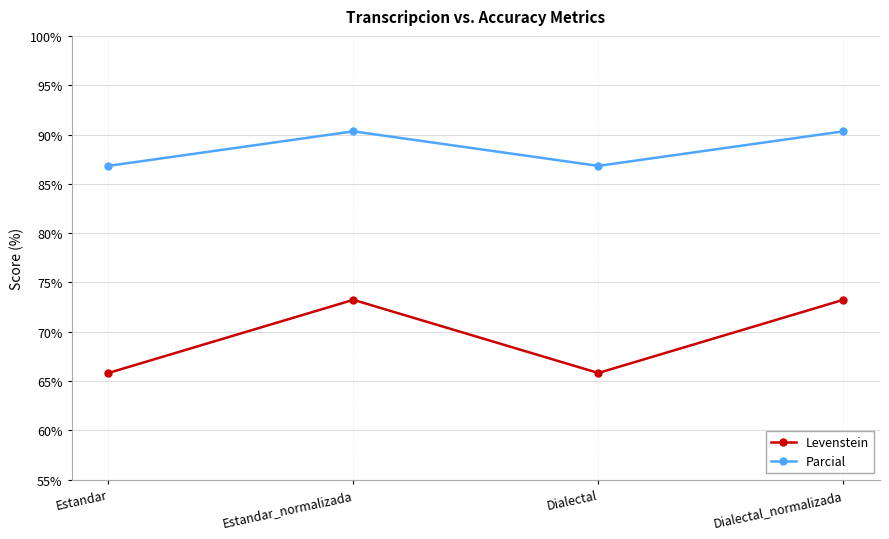

At which category does Parcial reach its first local valley?

Dialectal